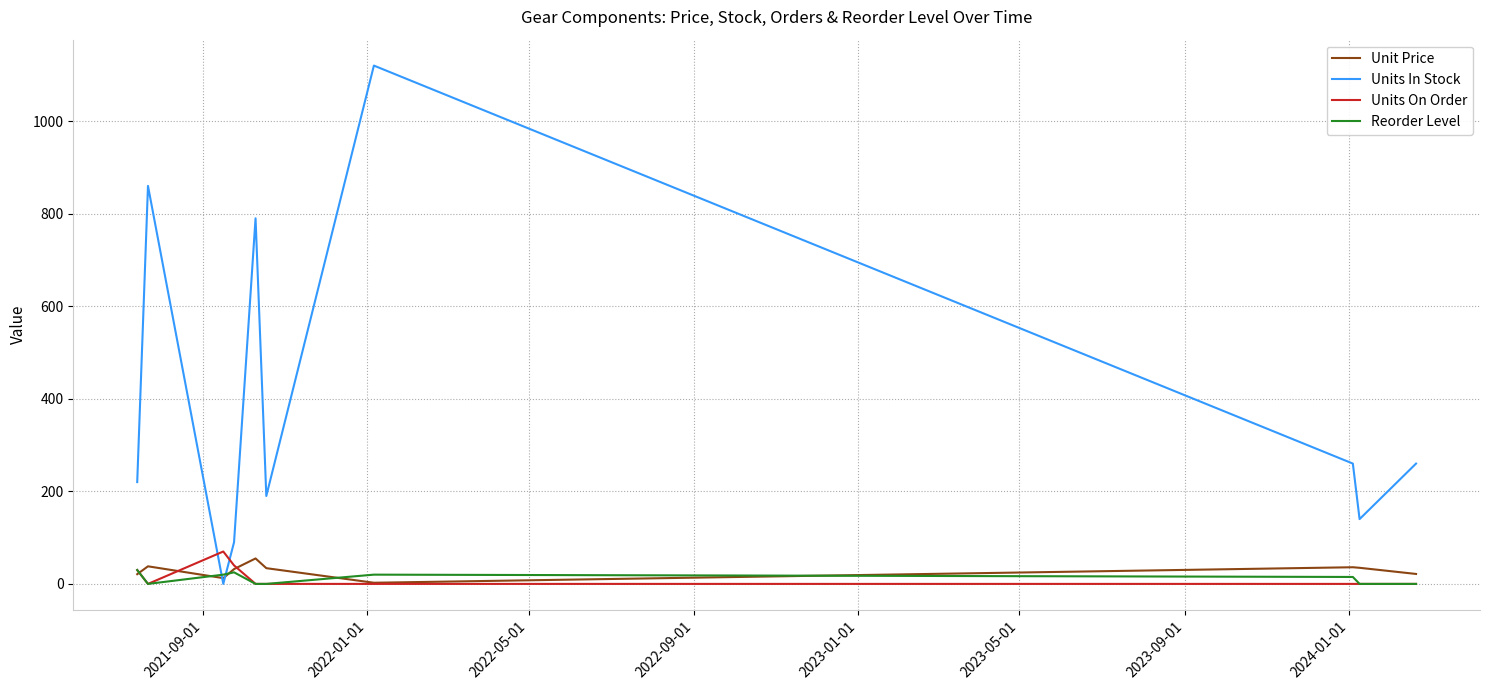

How many lines are shown in the chart?

4